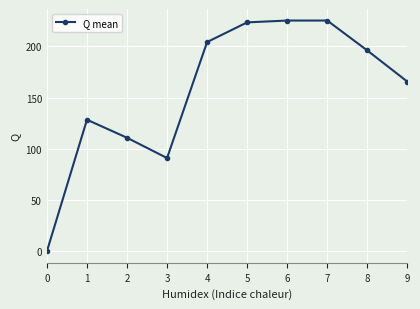

Reading left to right, what are all the values shown in this chart?

0.0	128.4	110.8	91.0	204.2	223.4	225.2	225.2	196.0	165.6